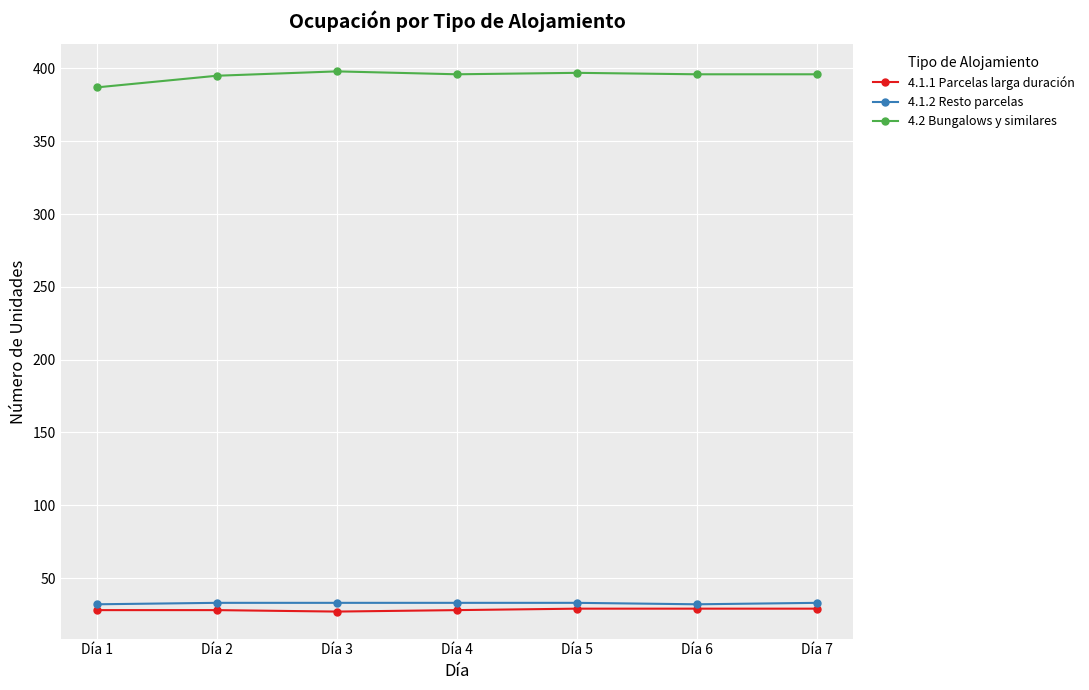

The value of 4.2 Bungalows y similares at Día 3 is 398. True or false?

True